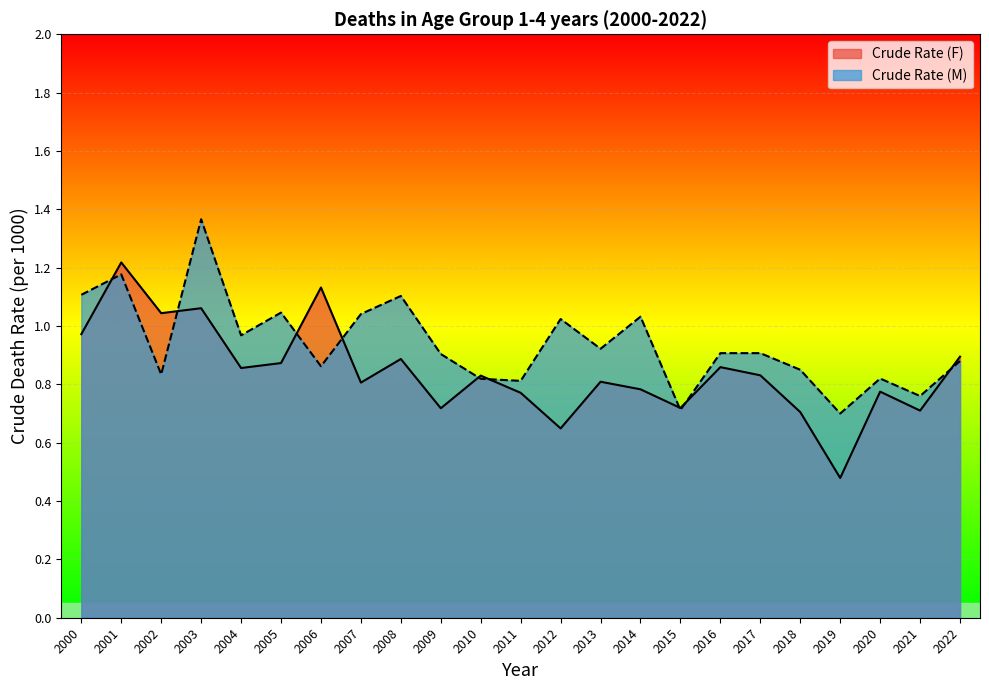

At which category does the chart reach its minimum across all series?

2019